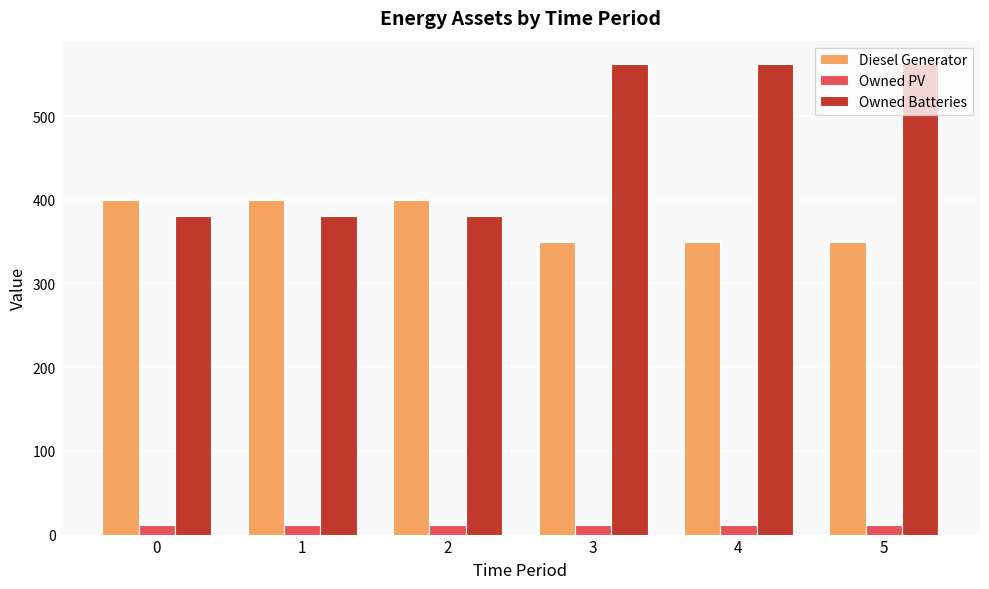

What value does the Owned Batteries series have at 1, to the nearest 50?

400